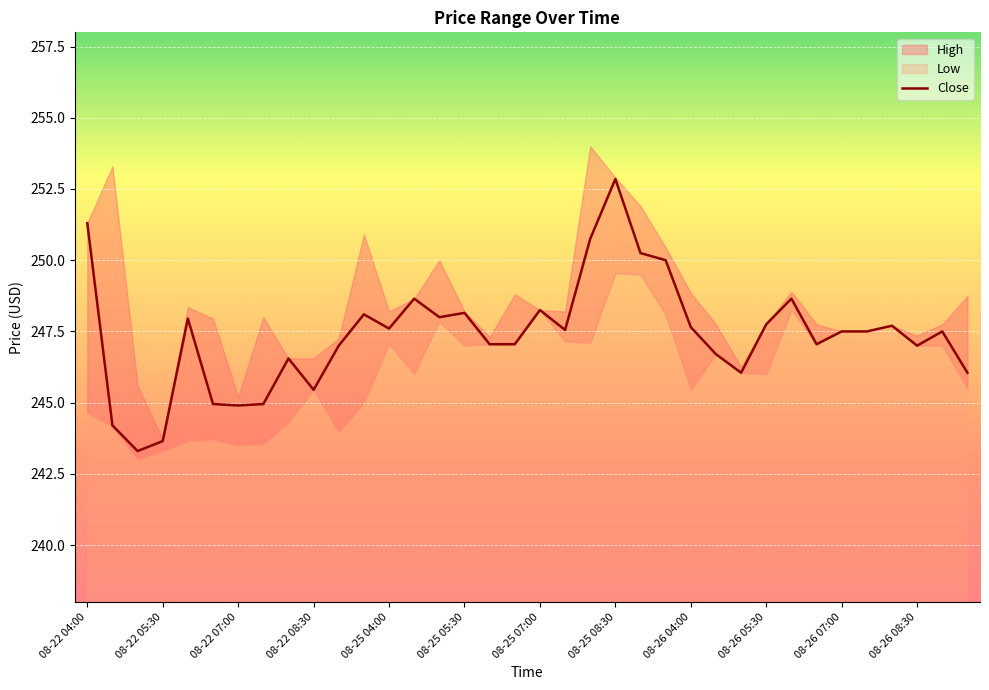

How many categories are shown in the chart?

36